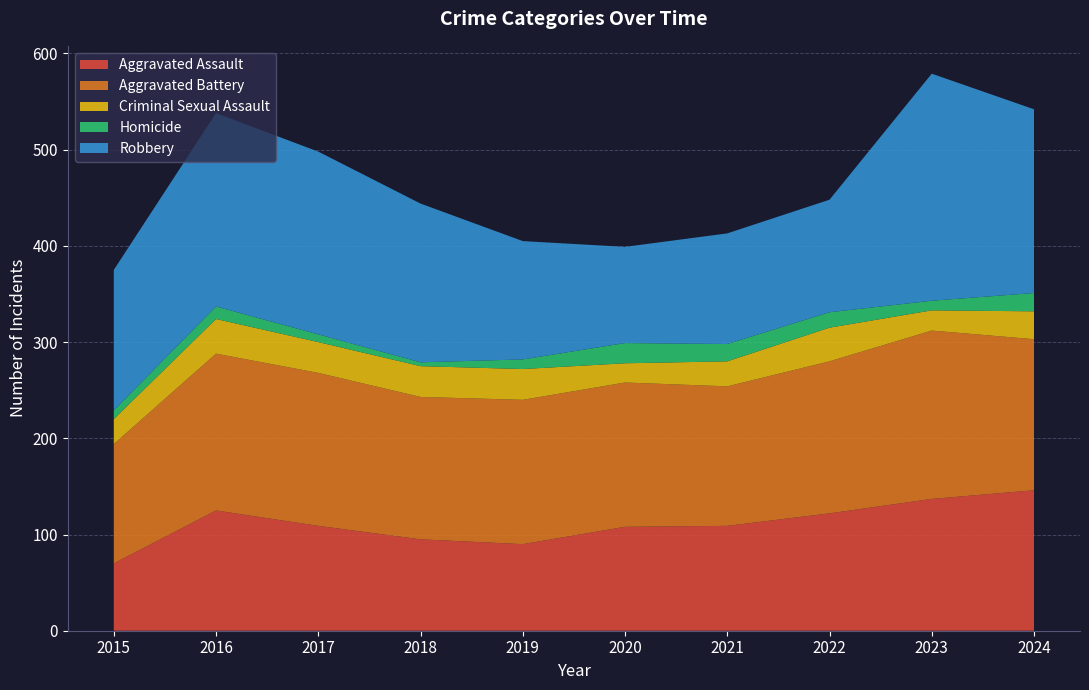

Reading left to right, list all the values displayed in this chart.

Aggravated Assault: 70	125	109	95	90	108	109	122	137	146
Aggravated Battery: 124	163	159	148	150	150	145	158	175	157
Criminal Sexual Assault: 26	36	32	32	32	20	26	35	21	29
Homicide: 9	13	8	4	10	21	18	16	10	19
Robbery: 146	201	190	165	123	100	115	117	236	191